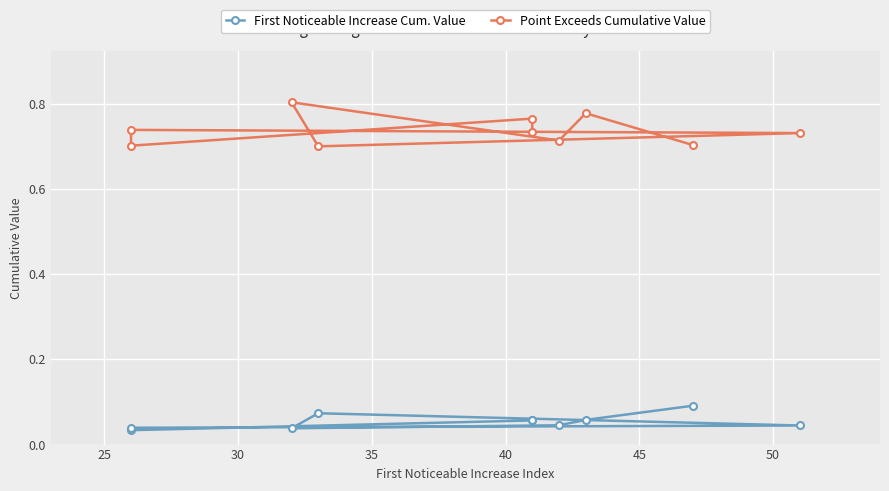

At how many categories does at least one series exceed 0?

10